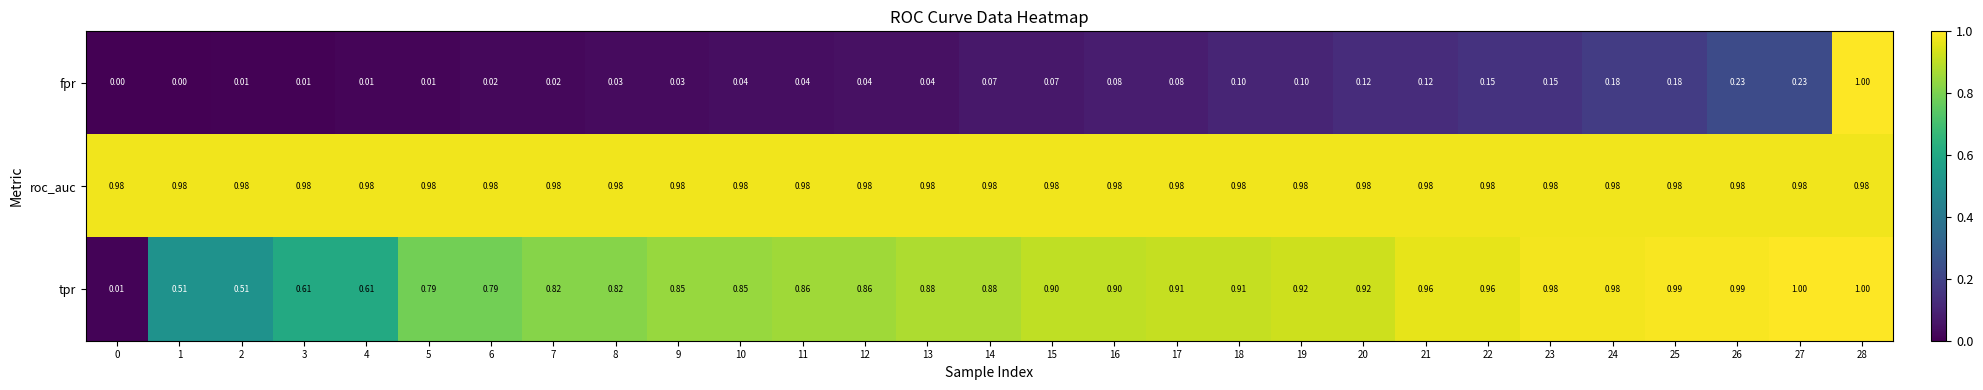

At 18, list the series in order from largest to smallest.

roc_auc, tpr, fpr